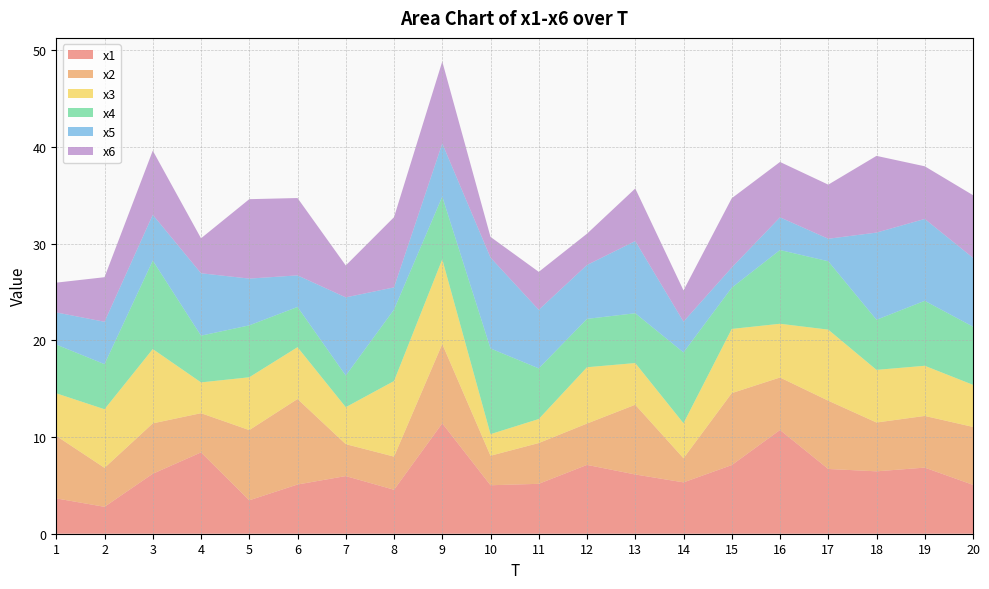

Reading left to right, list all the values displayed in this chart.

x1: 3.7	2.8	6.2	8.4	3.5	5.1	6.0	4.5	11.4	5.0	5.2	7.1	6.1	5.3	7.1	10.7	6.7	6.5	6.8	5.1
x2: 6.5	4.0	5.2	4.1	7.3	8.8	3.3	3.4	8.2	3.1	4.2	4.3	7.2	2.5	7.4	5.4	7.1	5.0	5.3	6.0
x3: 4.4	6.1	7.7	3.2	5.5	5.4	3.8	7.8	8.8	2.2	2.5	5.8	4.3	3.6	6.6	5.6	7.3	5.4	5.2	4.4
x4: 5.0	4.7	9.1	4.8	5.4	4.2	3.3	7.4	6.5	8.9	5.2	5.0	5.1	7.3	4.3	7.6	7.1	5.2	6.7	6.0
x5: 3.3	4.4	4.7	6.5	4.8	3.3	8.1	2.3	5.5	9.4	6.1	5.6	7.5	3.2	2.1	3.4	2.3	9.0	8.5	7.1
x6: 3.1	4.6	6.6	3.6	8.2	8.0	3.3	7.3	8.5	2.1	3.9	3.2	5.4	3.2	7.2	5.7	5.6	7.9	5.4	6.5